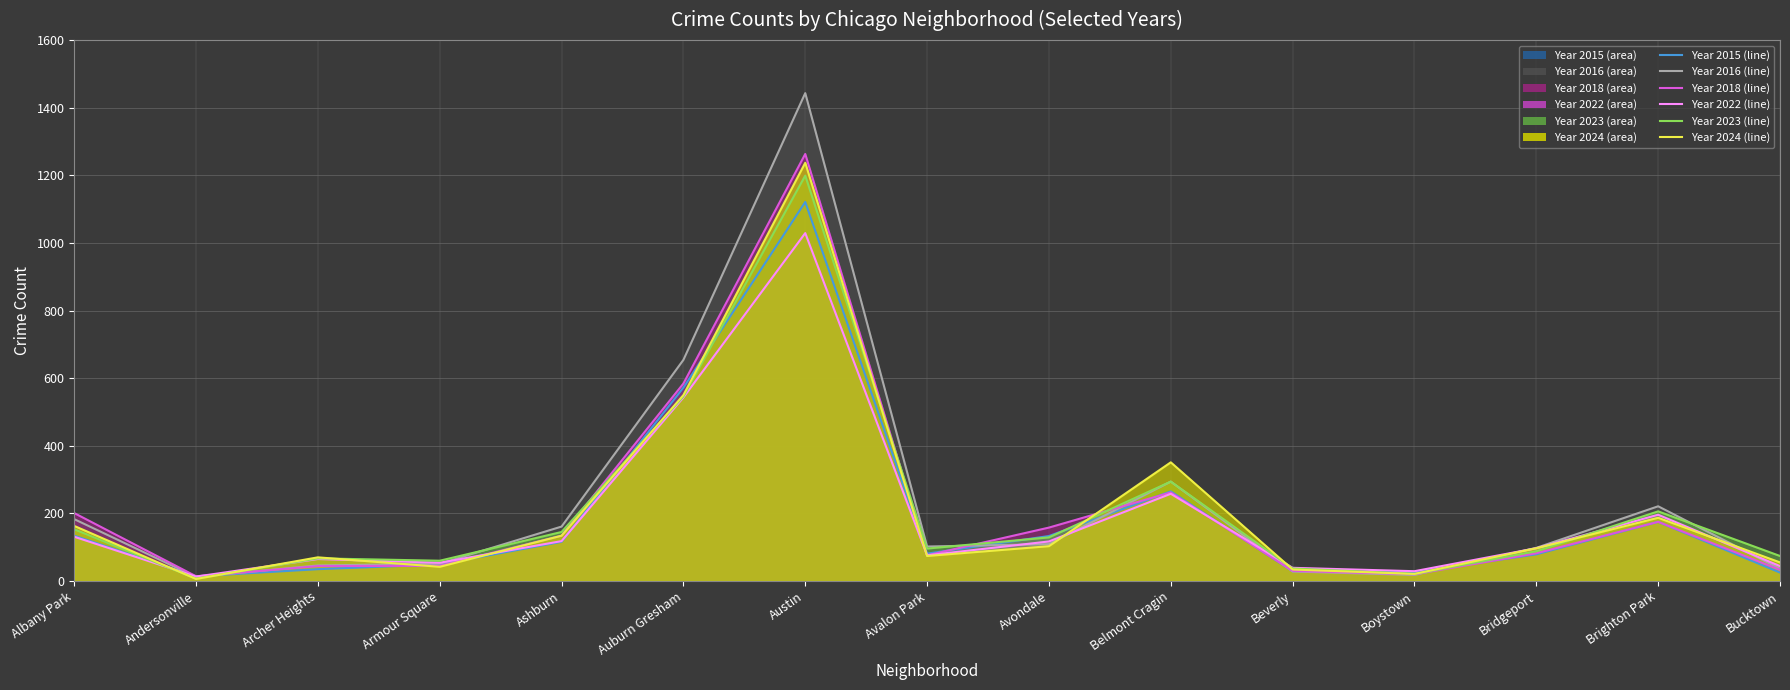

Rank the series at Auburn Gresham from lowest to highest value.

2022 avg, 2023 avg, 2024 avg, 2015 avg, 2018 avg, 2016 avg